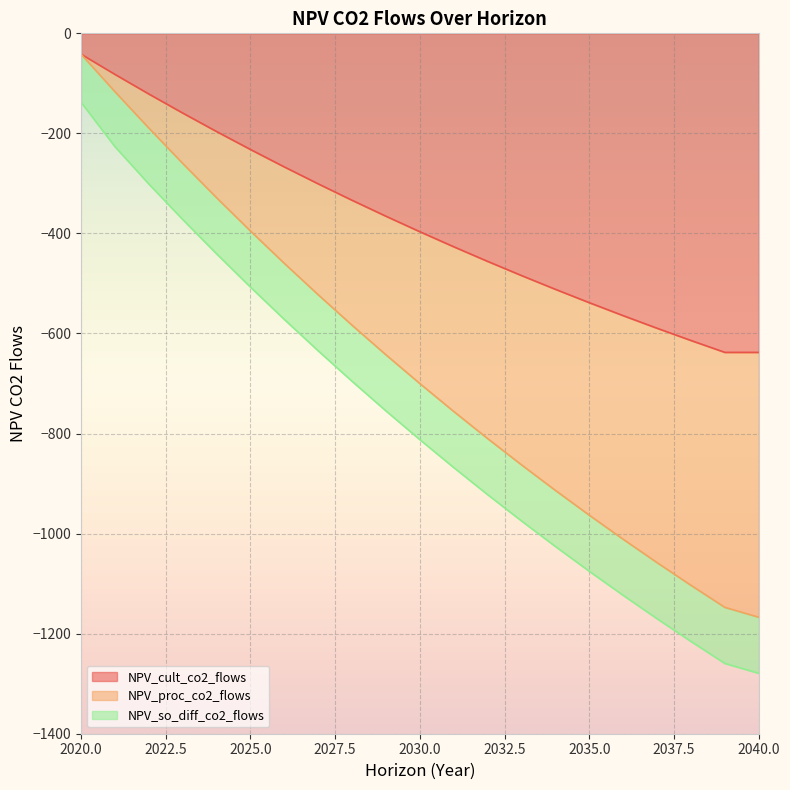

Which has a higher value, 2022 or 2028?

2022